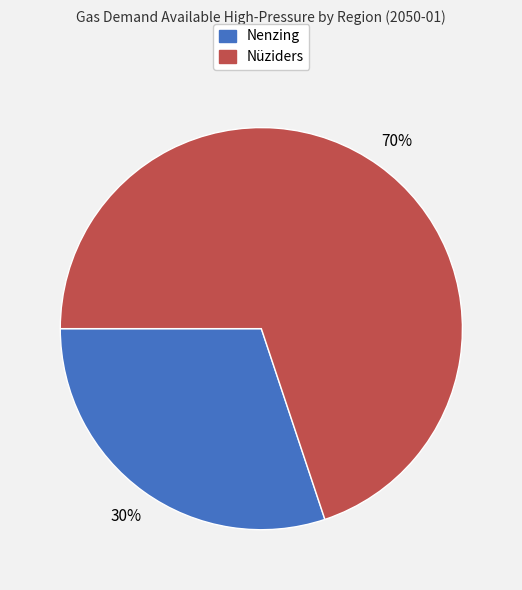

Is it true that Nüziders is 70% of the pie?

True